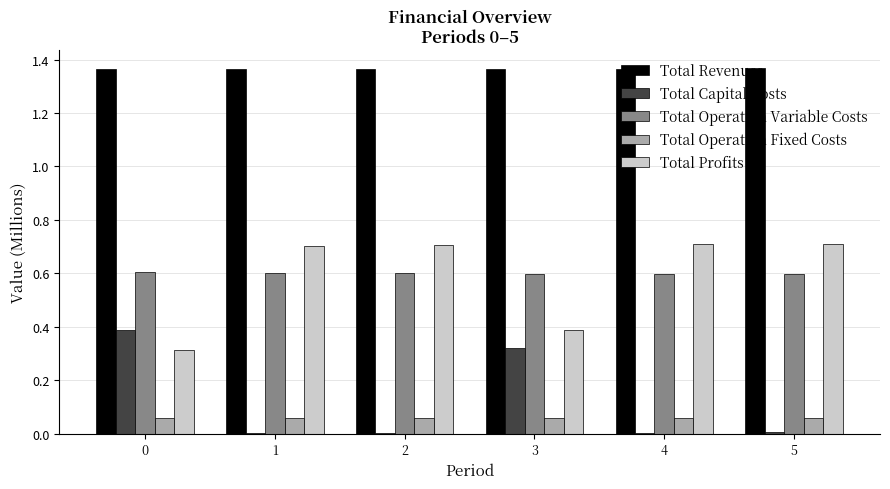

True or false: Total Profits has a value of 0.7 at 4.

True